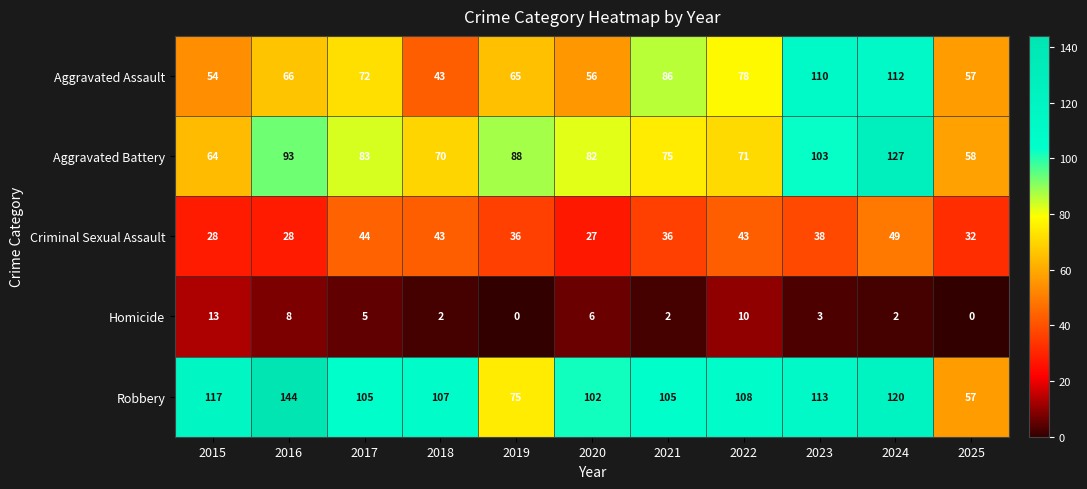

Is it true that Homicide equals -9 at 2019?

False